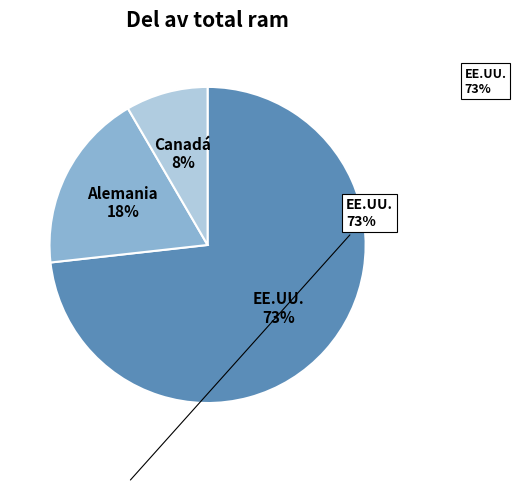

Which slice is the smallest?

Canadá